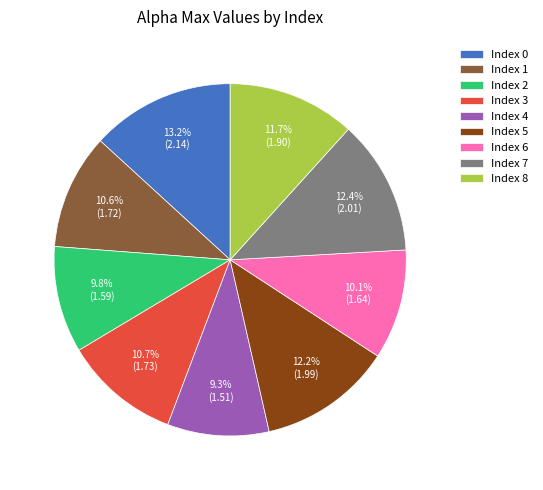

Which slice is the largest?

Index 0